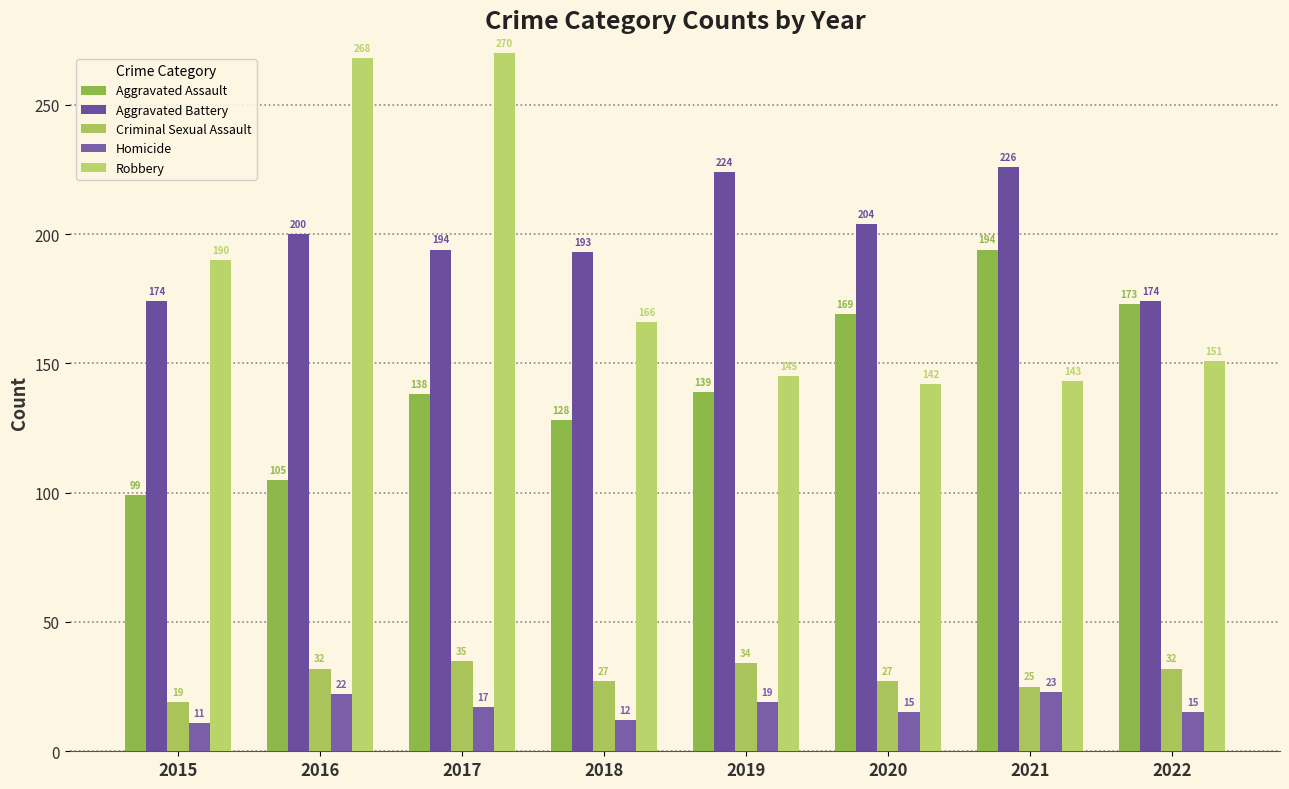

Which series changed the most between 2017 and 2021?

Robbery